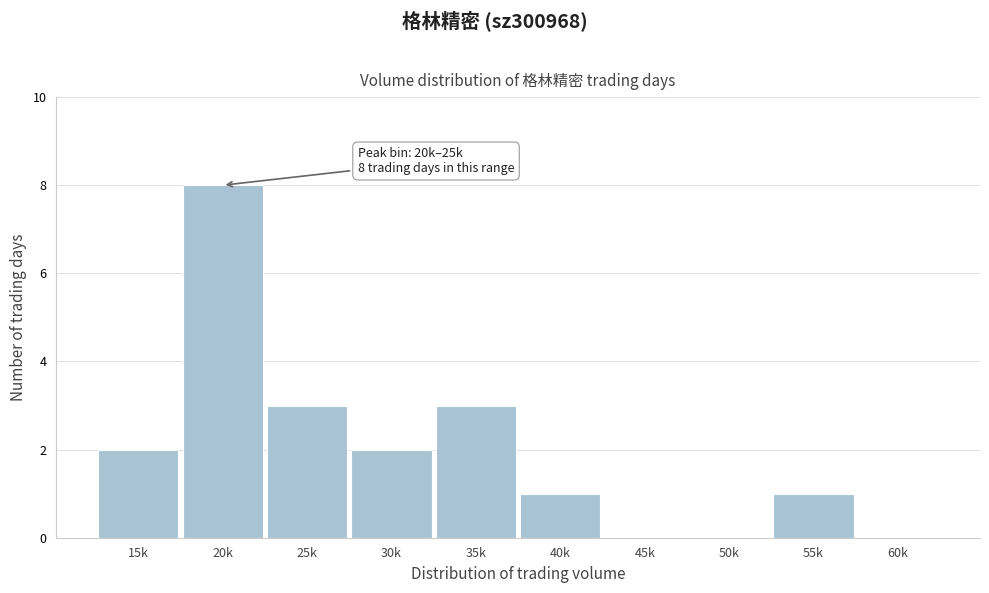

Reading left to right, transcribe all the data shown in this chart.

15k=2	20k=8	25k=3	30k=2	35k=3	40k=1	45k=0	50k=0	55k=1	60k=0